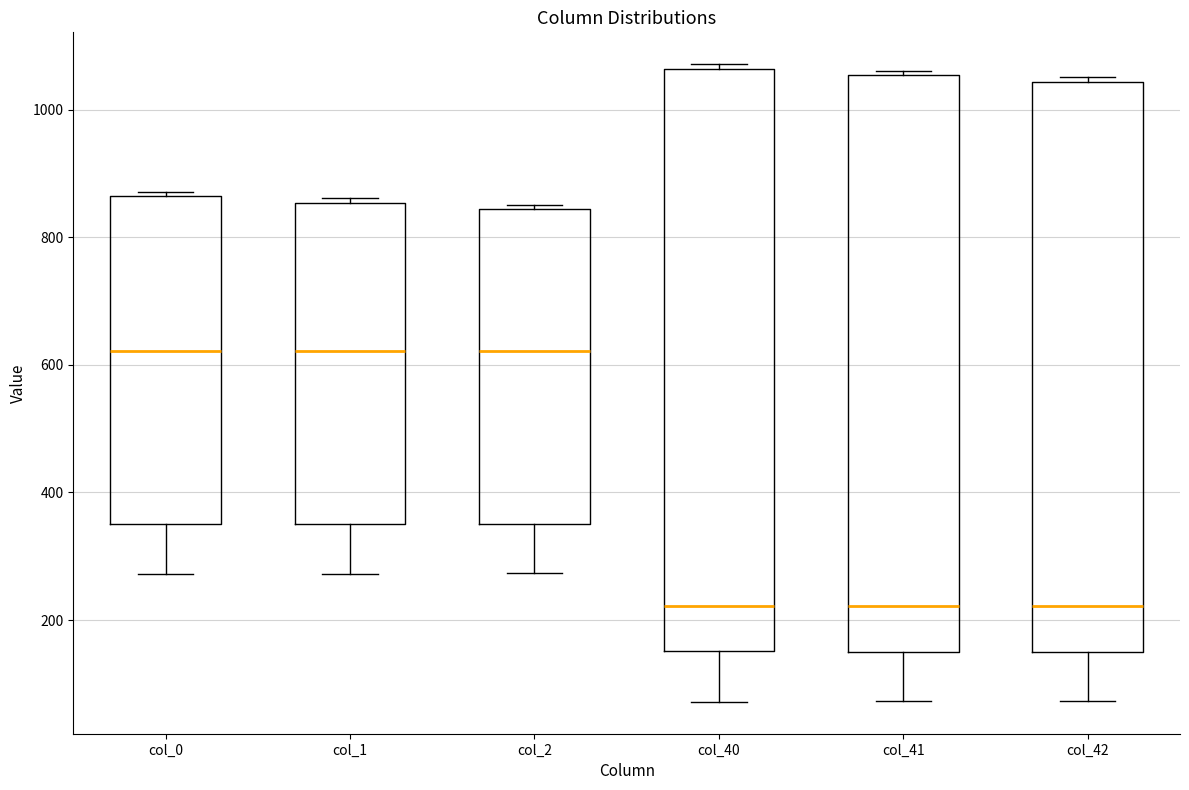

Reading left to right, transcribe this box plot: for each box, give where its median line is, the range the box spans, and where its two whiskers end, as read against the y-axis. The values are not printed on the chart, so give them approximately, as read against the axis.

col_0: median 620, box 360 to 860, whiskers 280 to 880
col_1: median 620, box 360 to 860, whiskers 280 to 860 (just above the box's upper edge)
col_2: median 620, box 360 to 840, whiskers 280 to 860
col_40: median 220, box 160 to 1060, whiskers 80 to 1080
col_41: median 220, box 160 to 1060, whiskers 80 to 1060 (just above the box's upper edge)
col_42: median 220, box 160 to 1040, whiskers 80 to 1060